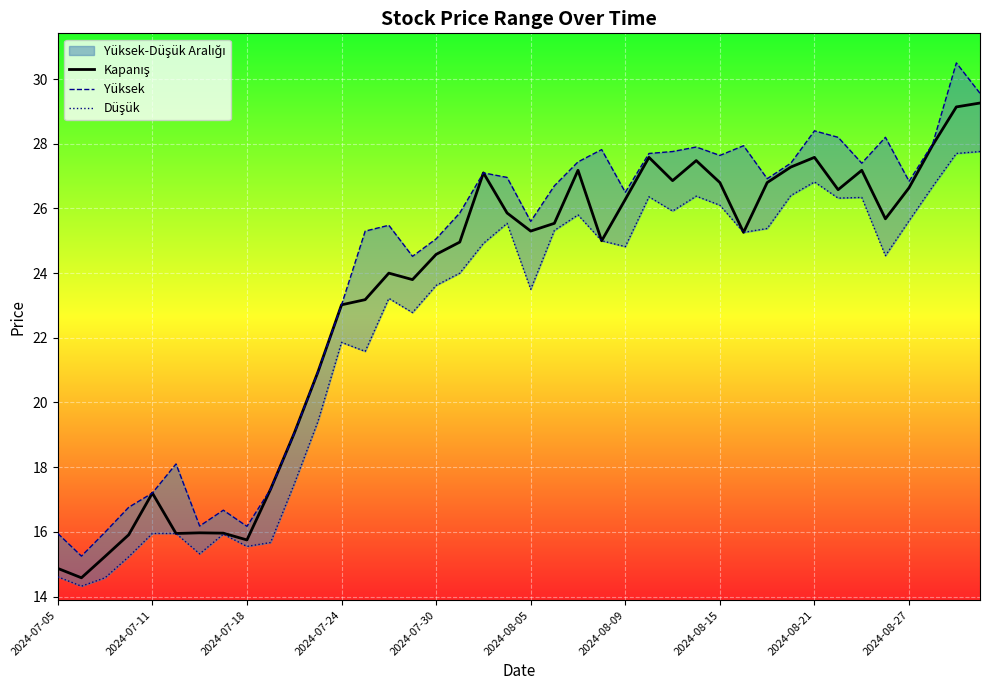

The value of Kapanış at 34 is 27.2. True or false?

True